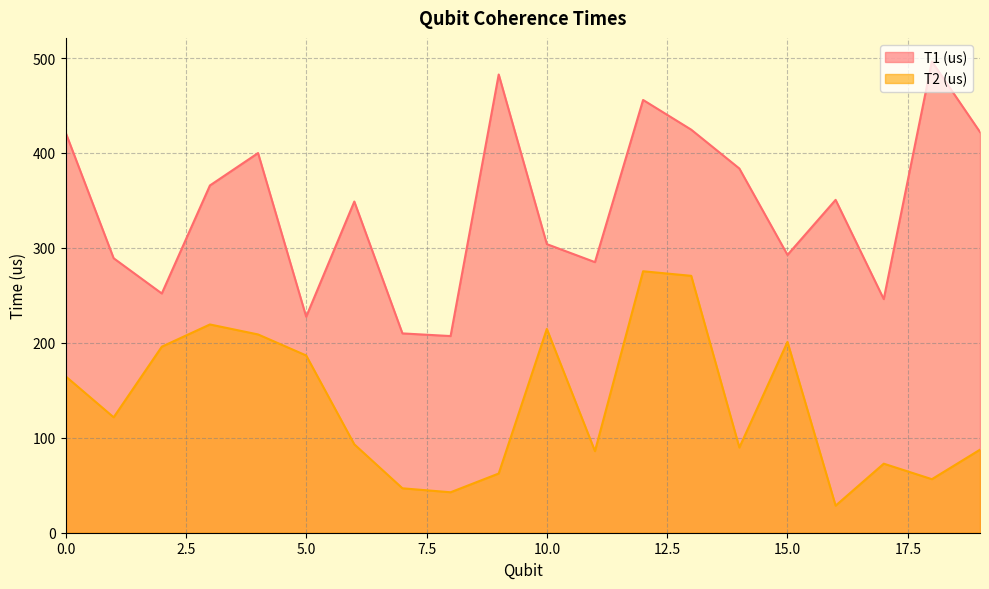

Reading left to right, what are all the values shown in this chart?

T1 (us): 421.8	289.1	252.0	365.8	399.9	227.5	348.8	209.9	207.1	482.6	304.0	285.0	455.8	424.5	383.6	292.6	350.6	246.1	496.4	422.0
T2 (us): 164.8	121.6	195.9	219.3	208.8	186.7	93.1	46.8	42.6	62.4	214.7	85.9	275.4	270.6	89.7	201.0	28.5	72.7	56.4	87.5